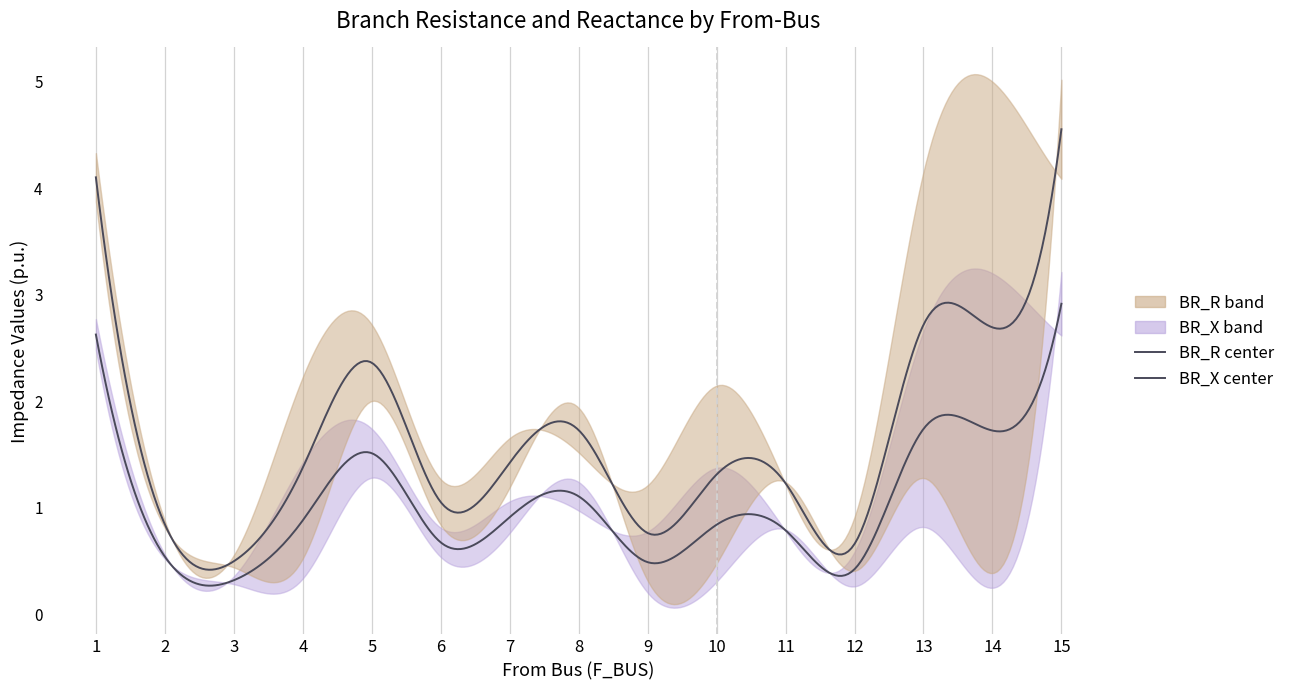

The value of BR_X_high at 7 is 1.1. True or false?

True